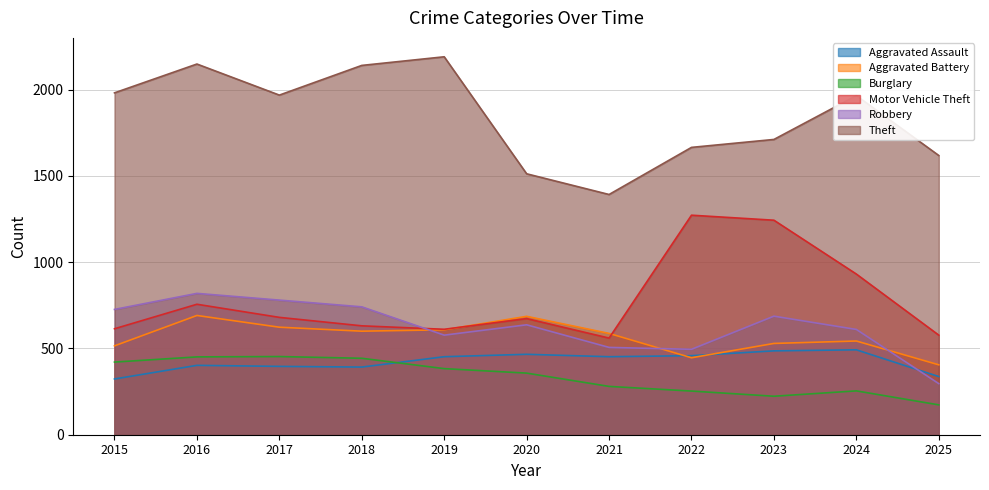

Between 2021 and 2018, which is larger?

2021